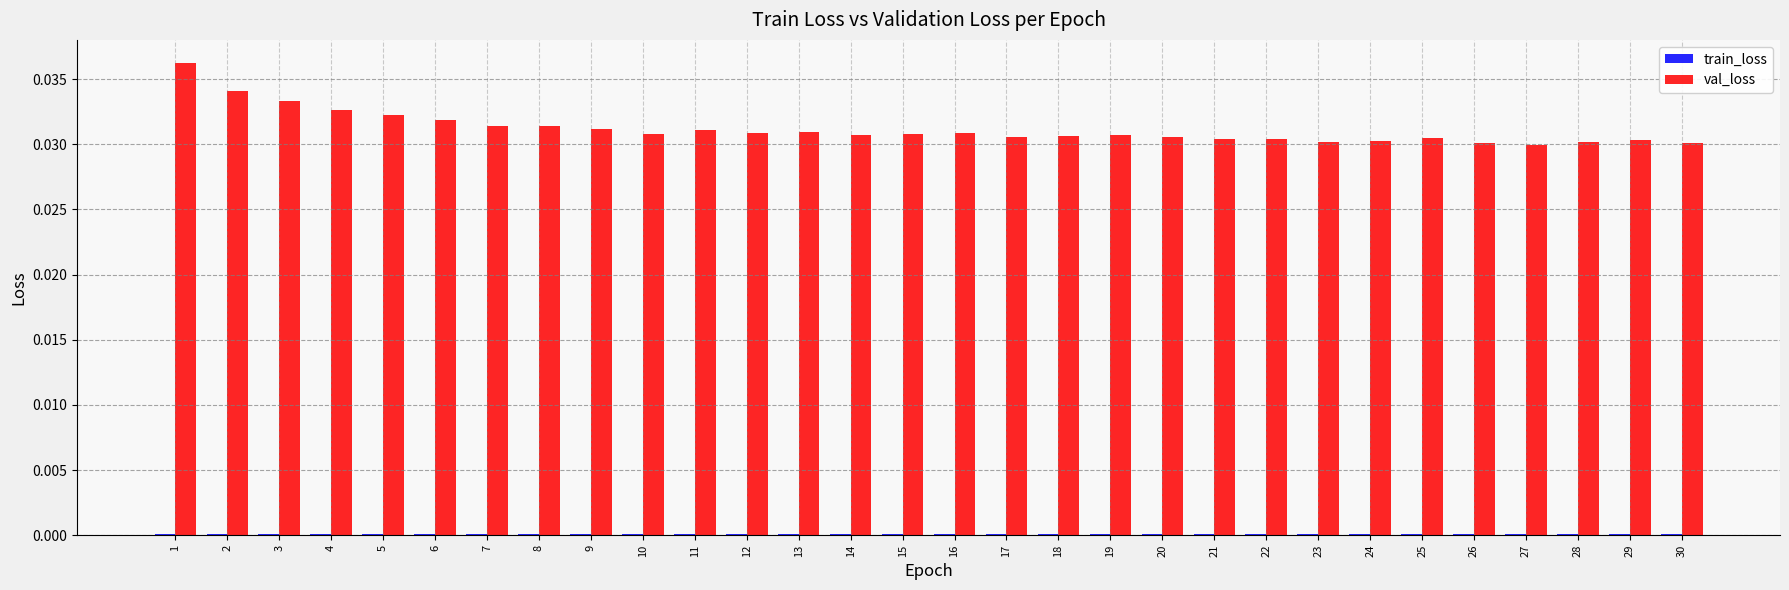

How many data points does each series have?

30